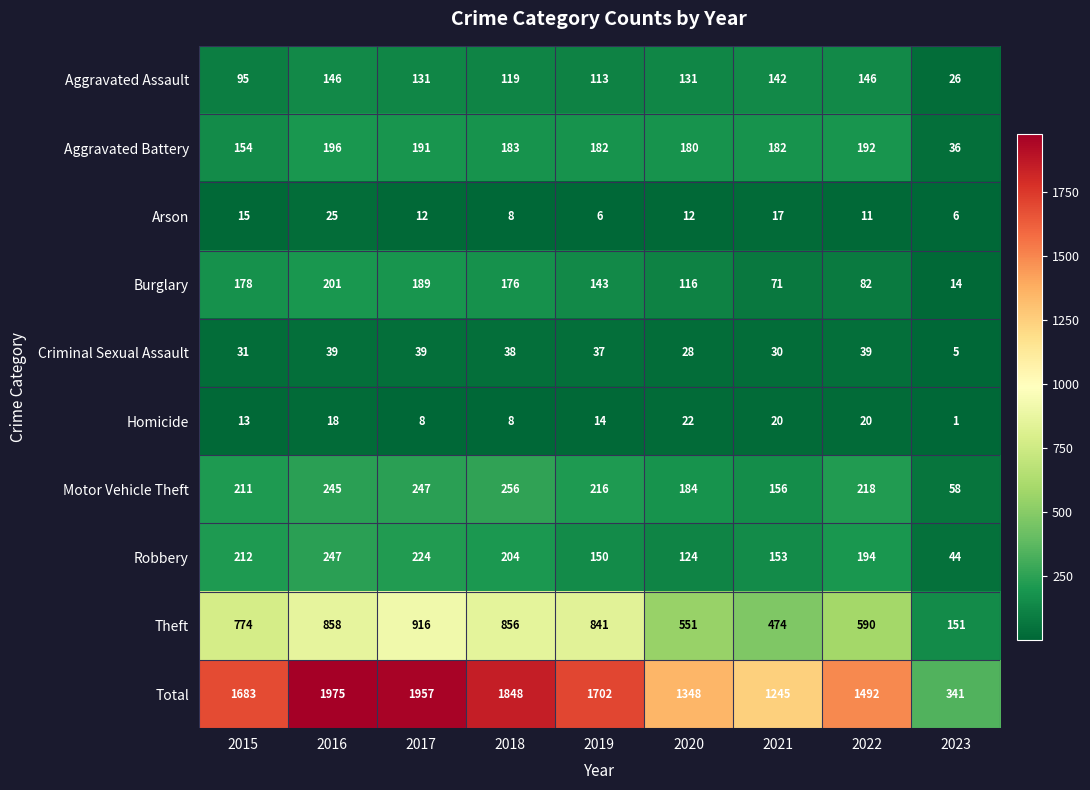

What is the sum of all Burglary values?

1170